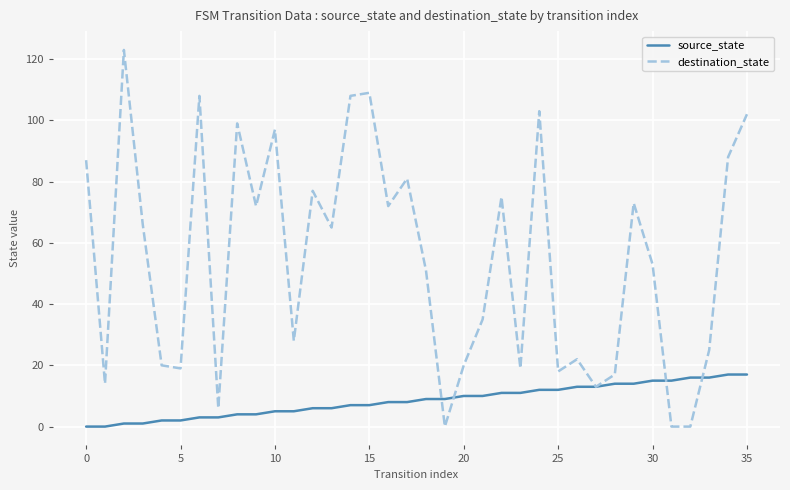

True or false: destination_state and source_state intersect in this chart.

True